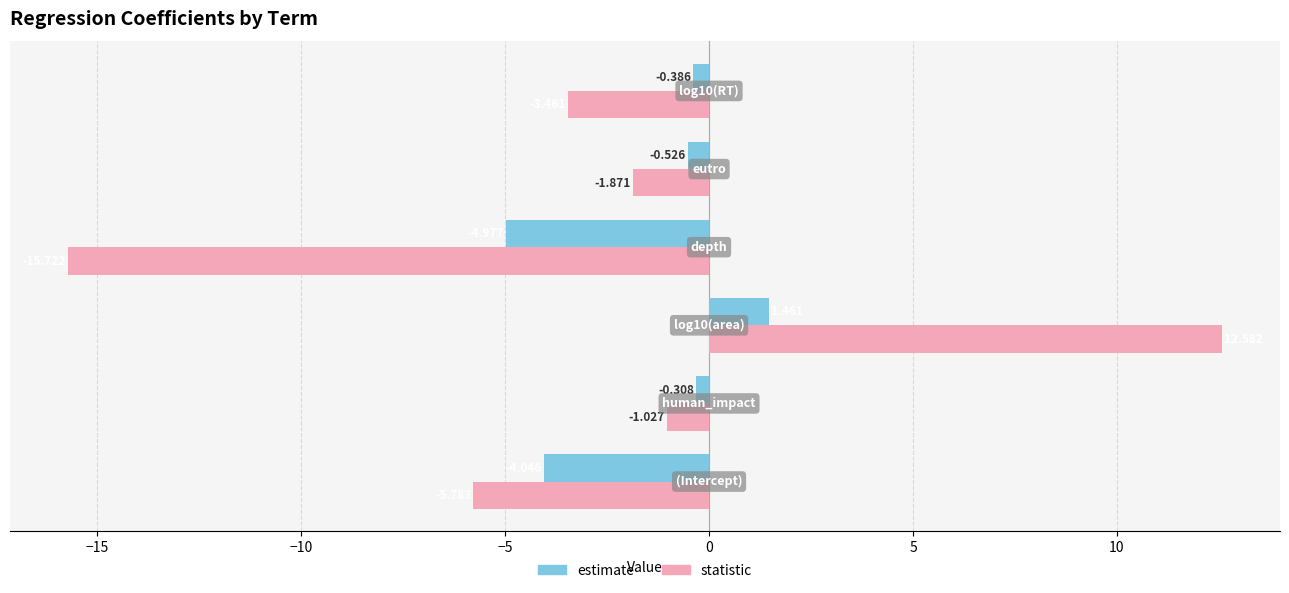

Rank the series by their maximum value, from lowest to highest.

estimate, statistic